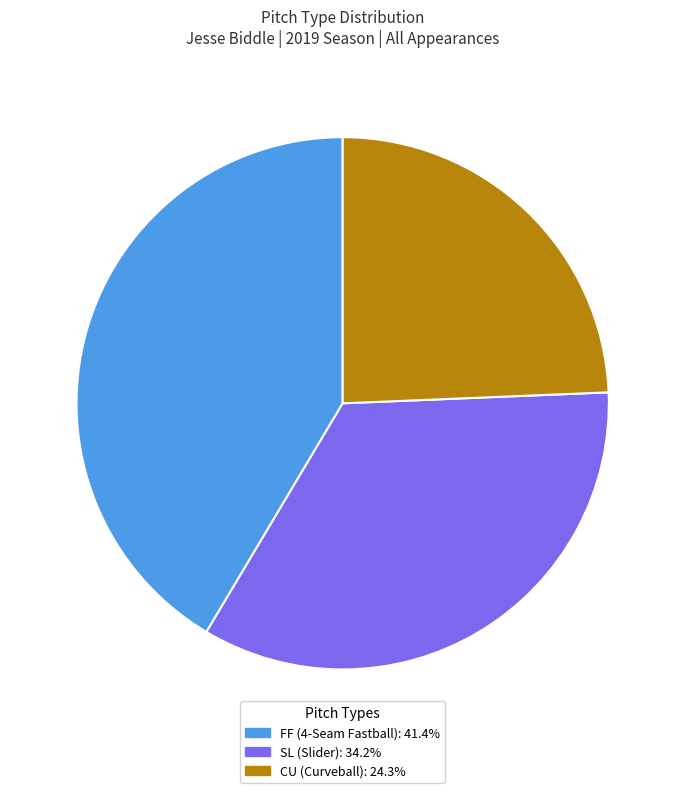

Is there a majority slice in this chart?

No